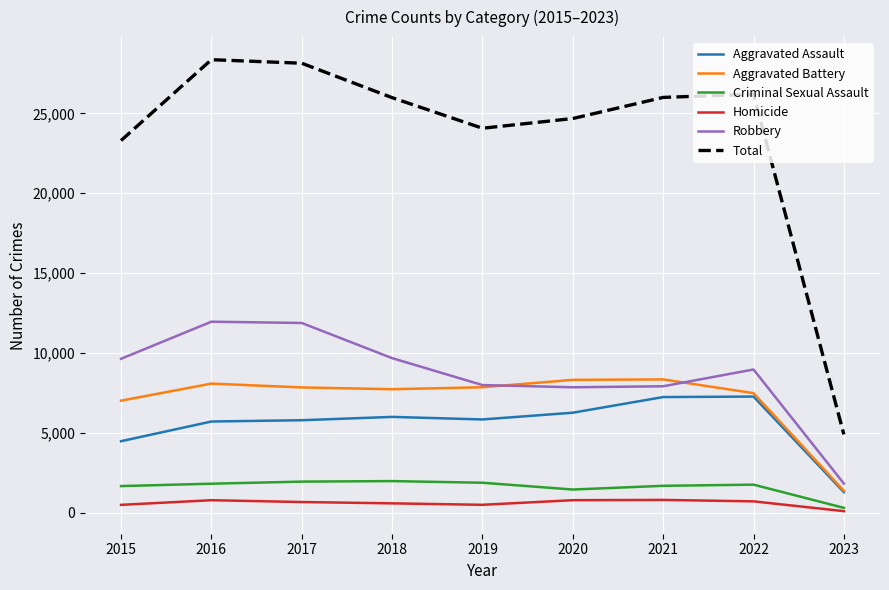

Where is Aggravated Battery nearest to the value 4863?

2015